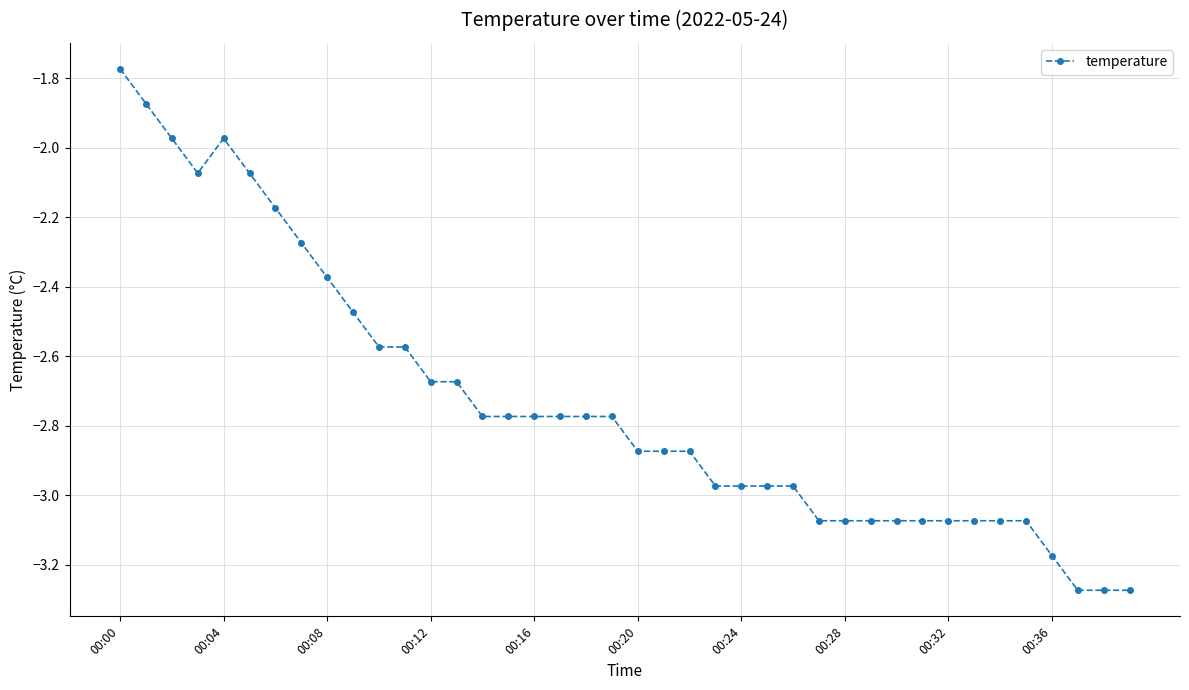

What is the sum of all values?

-109.3